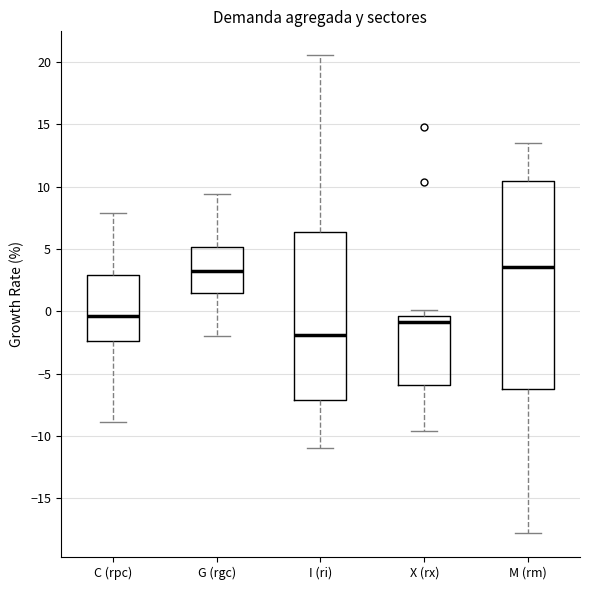

Where is the lower edge of the box for G (rgc) on the y-axis? The values are not printed on the chart, so give them approximately, as read against the axis.

1.5